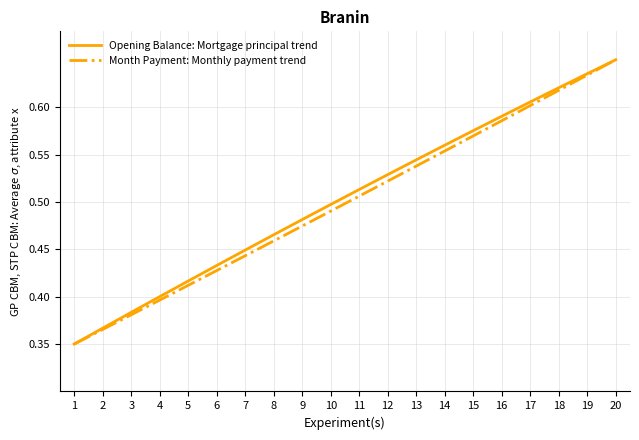

At which category is the sum across all series the highest?

20